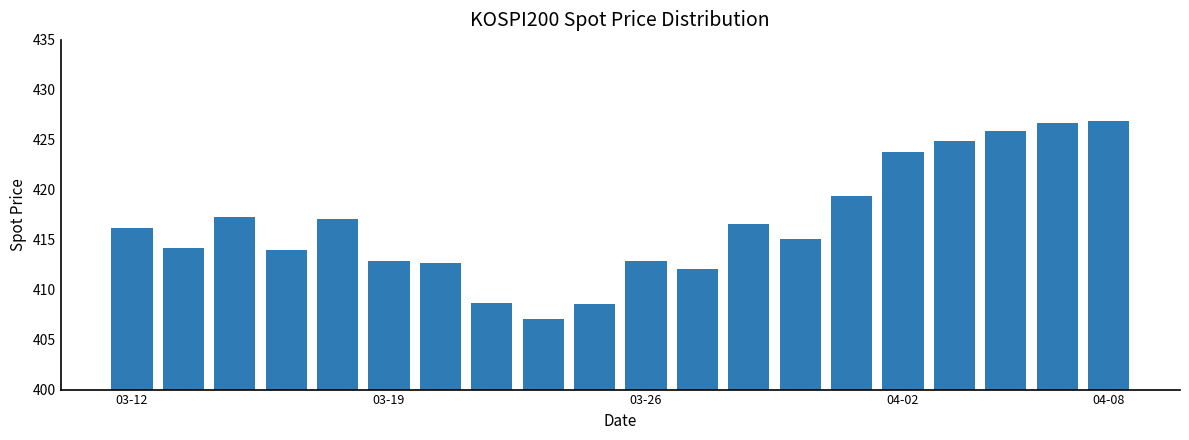

What is the smallest value displayed?

407.1